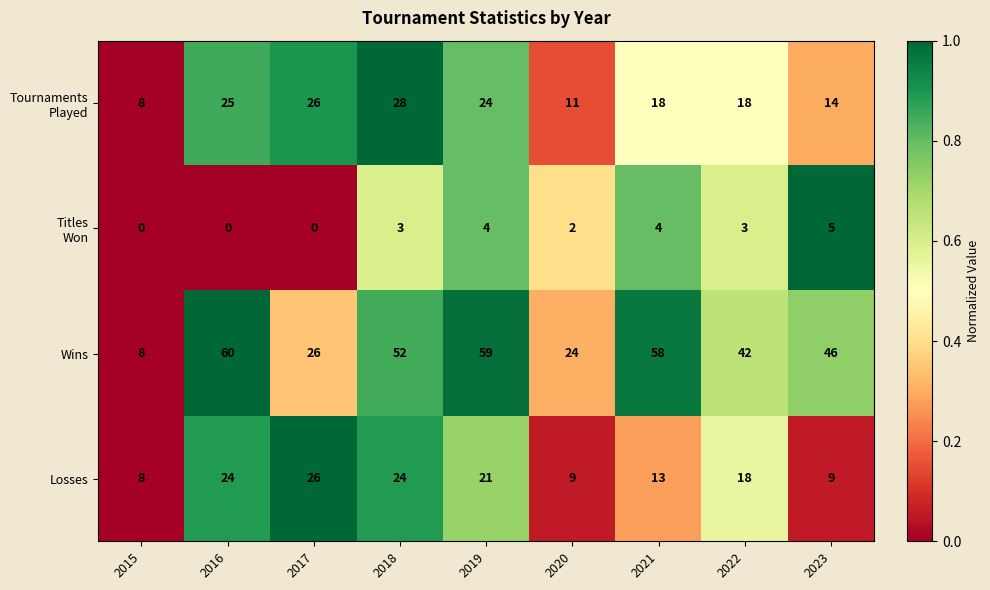

List the labels in order of Wins value, largest first.

2016, 2019, 2021, 2018, 2023, 2022, 2017, 2020, 2015